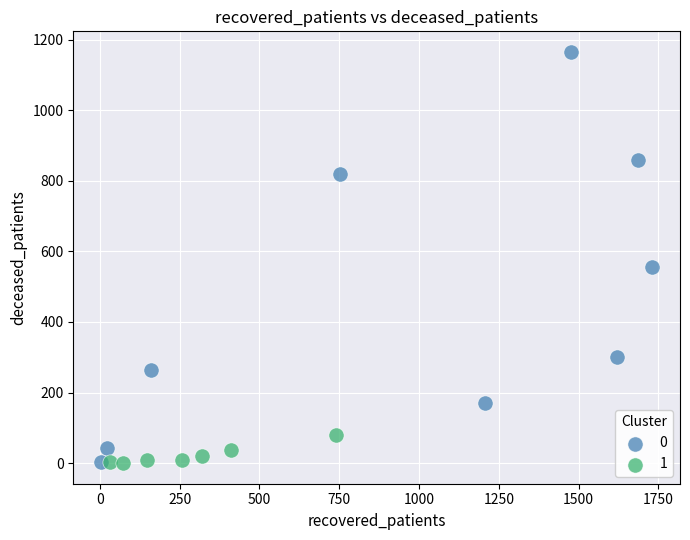

Which series has the widest spread of Y values?

0